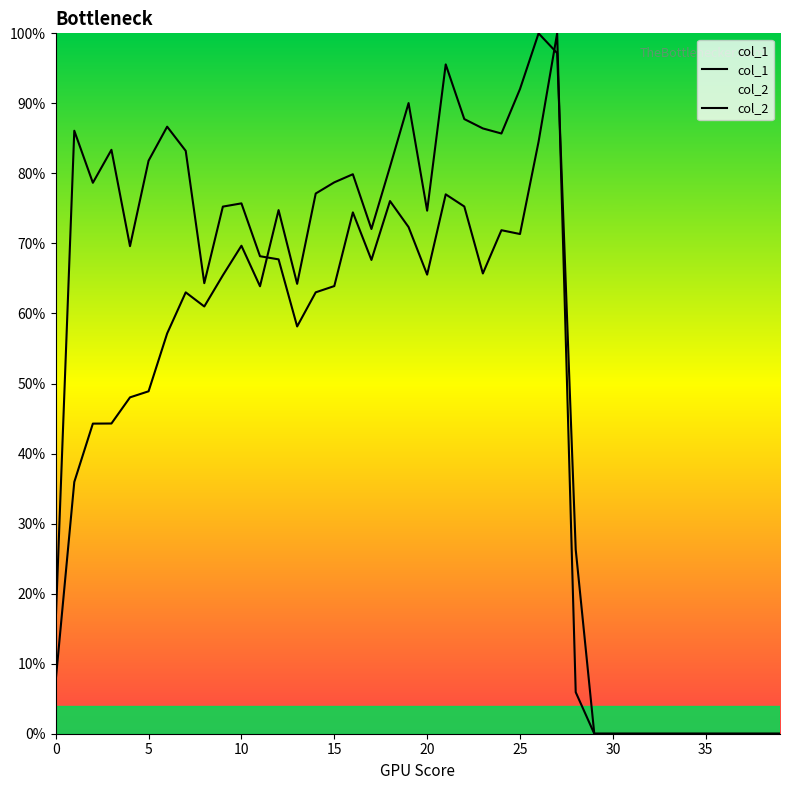

How many lines are shown in the chart?

2